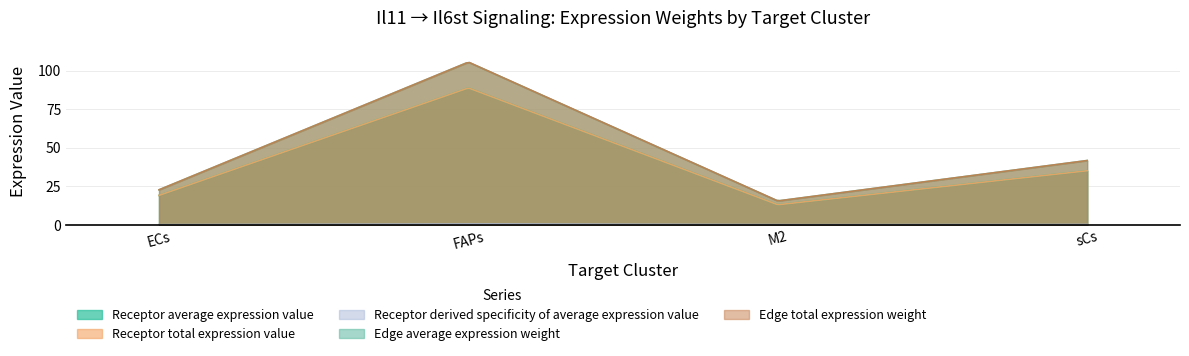

List the labels in order of Edge total expression weight value, smallest first.

M2, ECs, sCs, FAPs